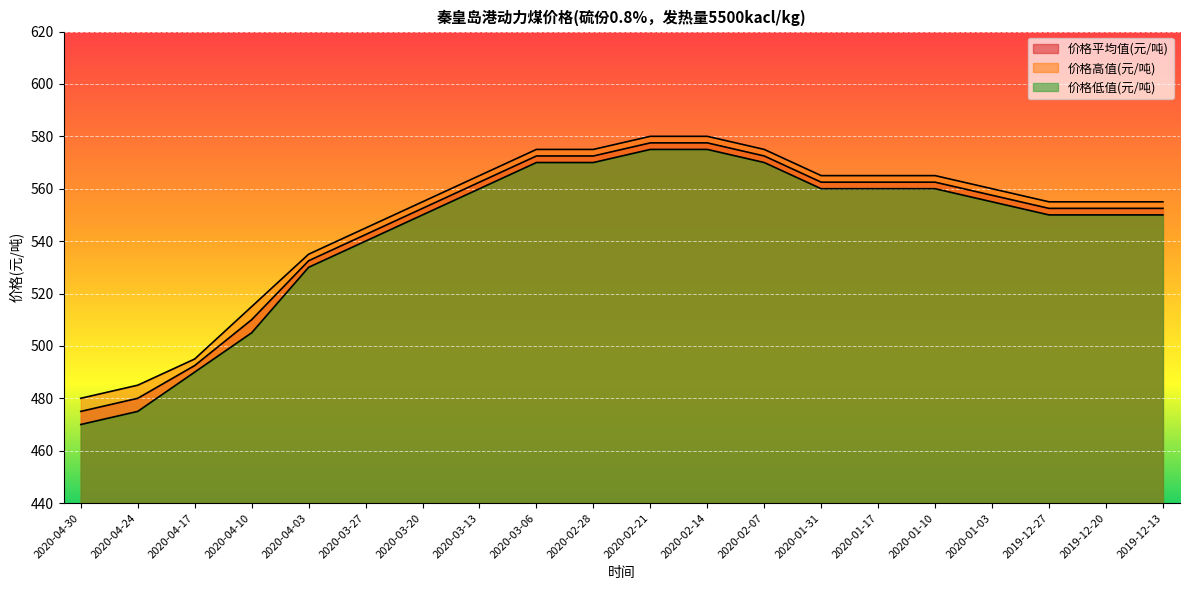

True or false: 价格高值(元/吨) and 价格平均值(元/吨) cross at least once.

False